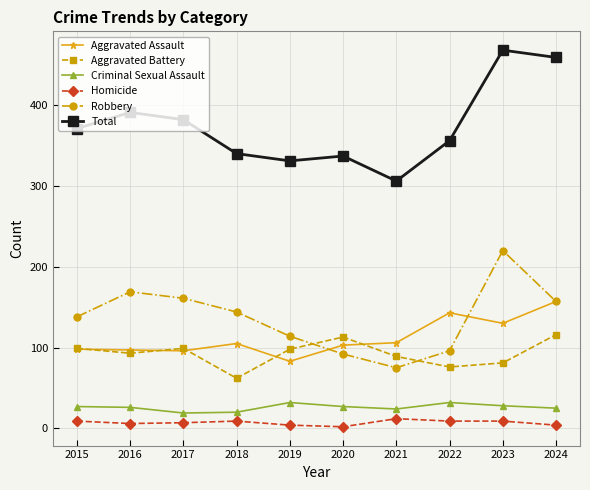

True or false: Criminal Sexual Assault has a value of 26 at 2016.

True